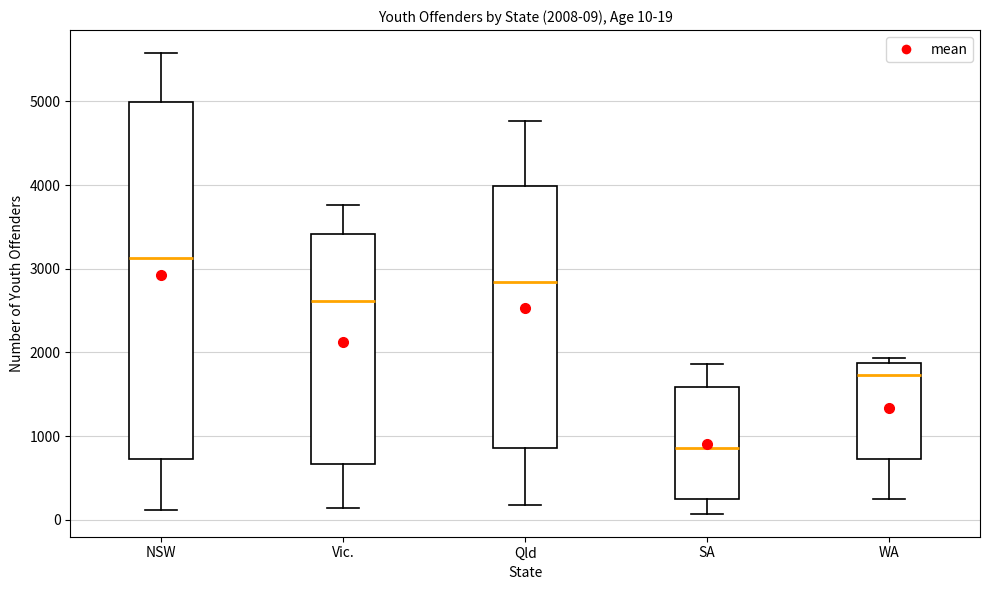

Which box is the tallest, from its lower edge to its upper edge?

NSW